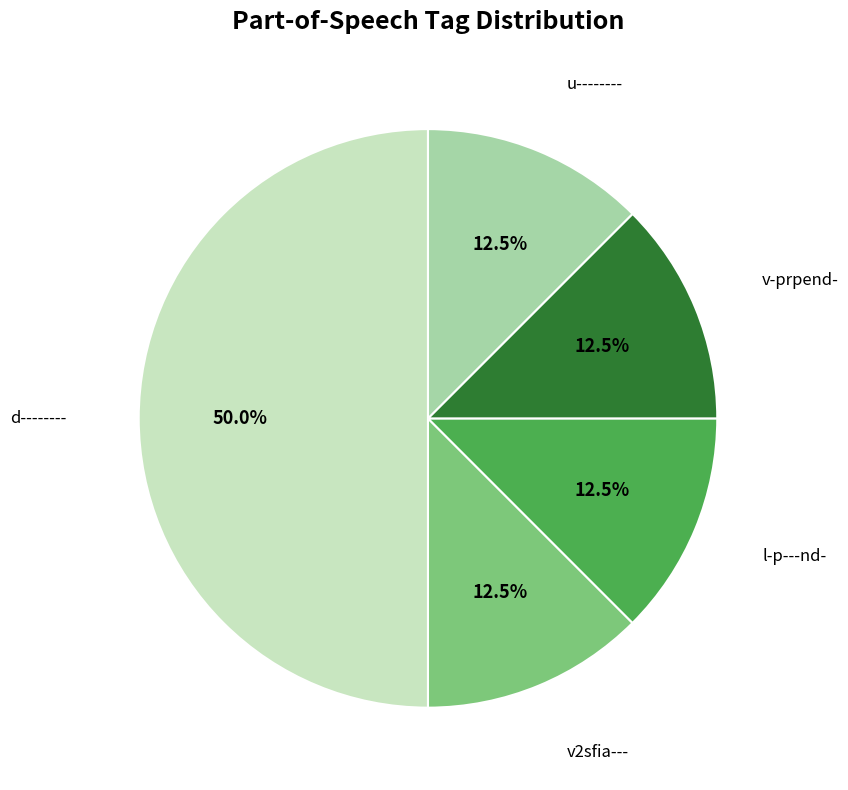

Count the number of slices in the pie.

5